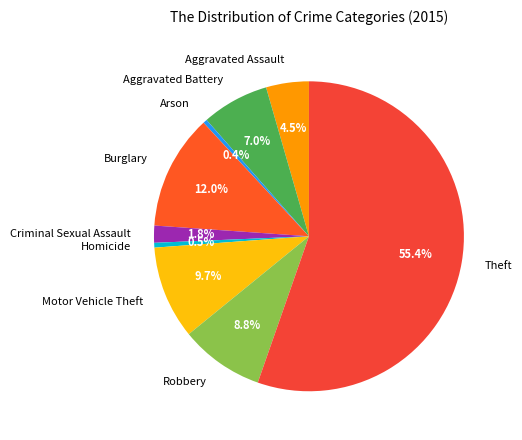

Combined, do Theft and Homicide account for over 50%?

Yes